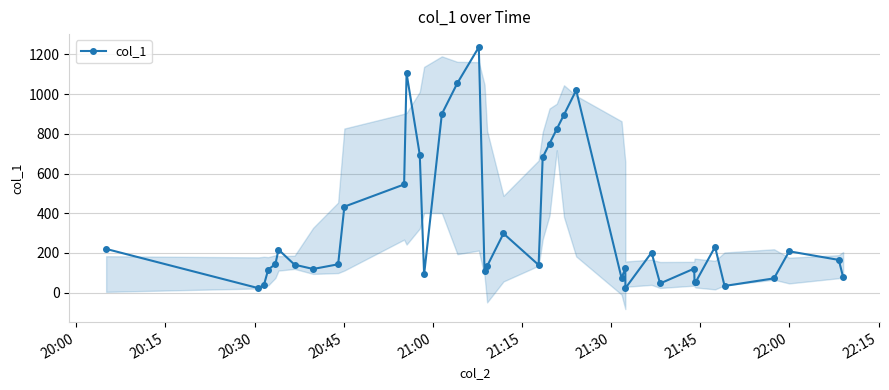

What is the highest value of the col_1 series?

1236.6